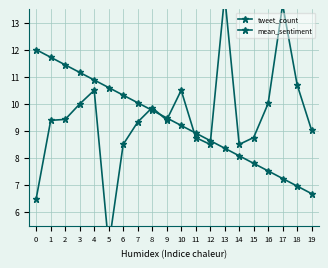

What is the value of the mean_sentiment point at the 18th from the left?

13.7